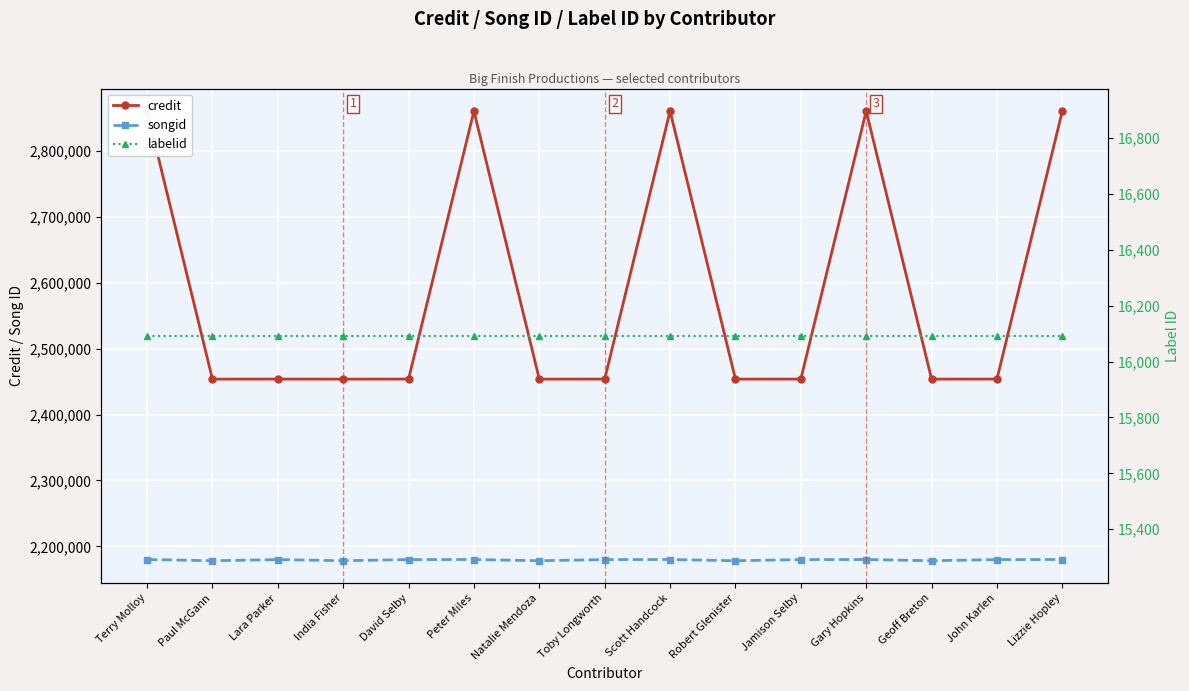

Reading left to right, transcribe all the data shown in this chart.

credit: Terry Molloy=2860518	Paul McGann=2453752	Lara Parker=2453832	India Fisher=2453752	David Selby=2453832	Peter Miles=2860518	Natalie Mendoza=2453752	Toby Longworth=2453832	Scott Handcock=2860518	Robert Glenister=2453752	Jamison Selby=2453832	Gary Hopkins=2860518	Geoff Breton=2453752	John Karlen=2453832	Lizzie Hopley=2860518
songid: Terry Molloy=2180020	Paul McGann=2178164	Lara Parker=2179910	India Fisher=2178164	David Selby=2179910	Peter Miles=2180020	Natalie Mendoza=2178164	Toby Longworth=2179910	Scott Handcock=2180020	Robert Glenister=2178164	Jamison Selby=2179910	Gary Hopkins=2180020	Geoff Breton=2178164	John Karlen=2179910	Lizzie Hopley=2180020
labelid: Terry Molloy=16092	Paul McGann=16092	Lara Parker=16092	India Fisher=16092	David Selby=16092	Peter Miles=16092	Natalie Mendoza=16092	Toby Longworth=16092	Scott Handcock=16092	Robert Glenister=16092	Jamison Selby=16092	Gary Hopkins=16092	Geoff Breton=16092	John Karlen=16092	Lizzie Hopley=16092